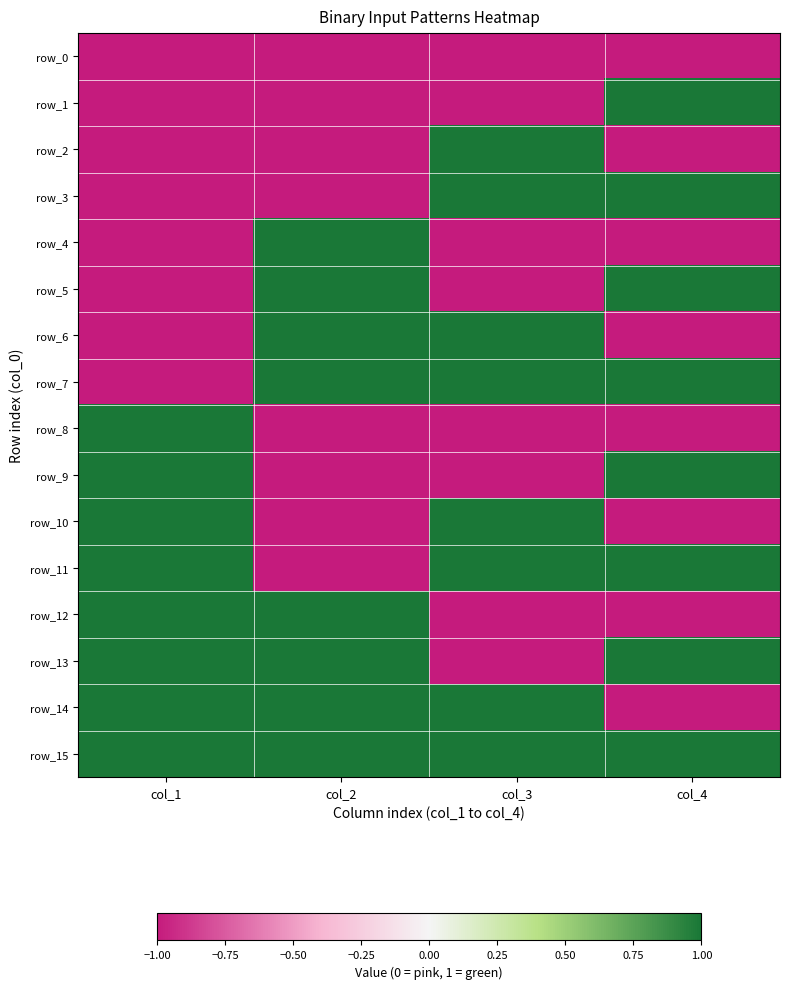

The row_10 series shows 0 at col_4. True or false?

False